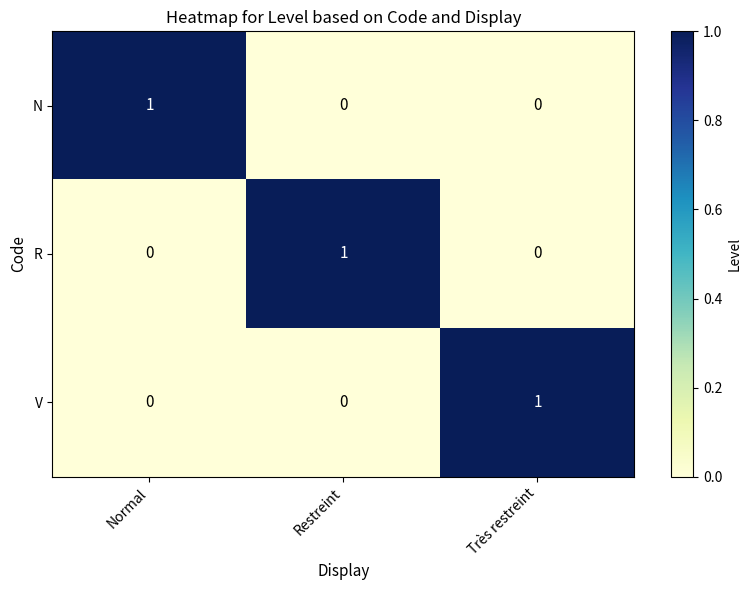

How many V values are between 0 and 1?

3